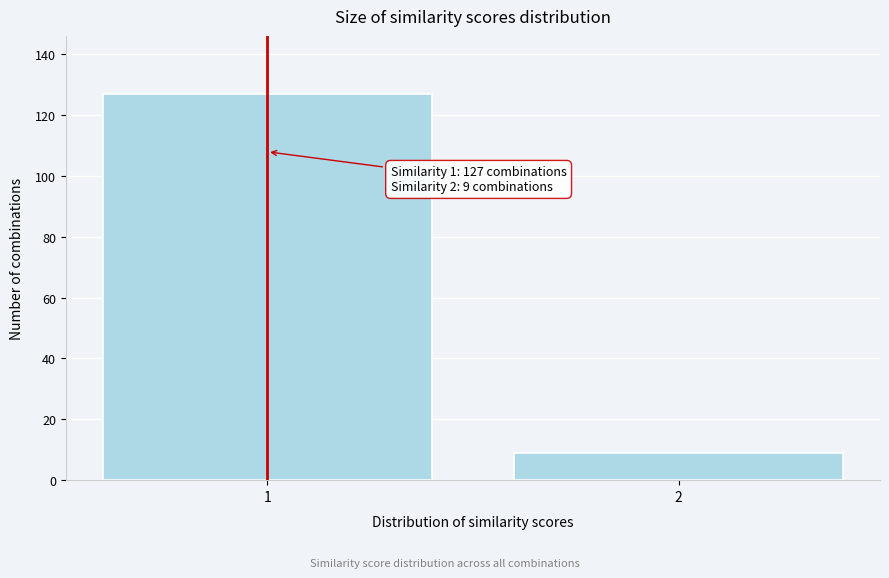

Reading left to right, extract all data points from this chart.

1=127	2=9